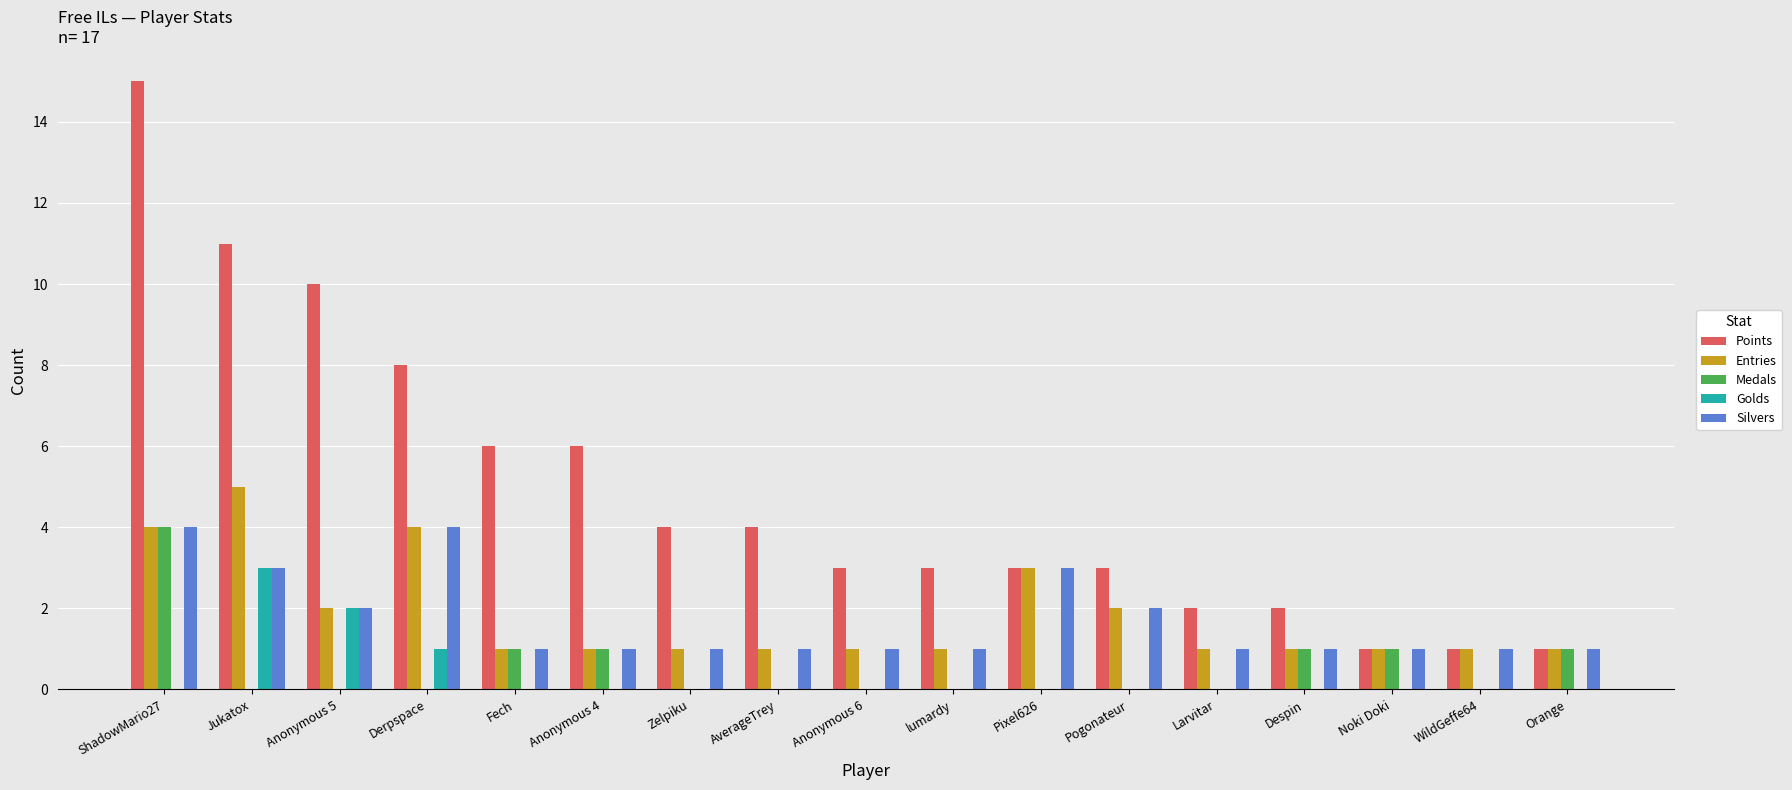

What is the sum of all Golds values?

6